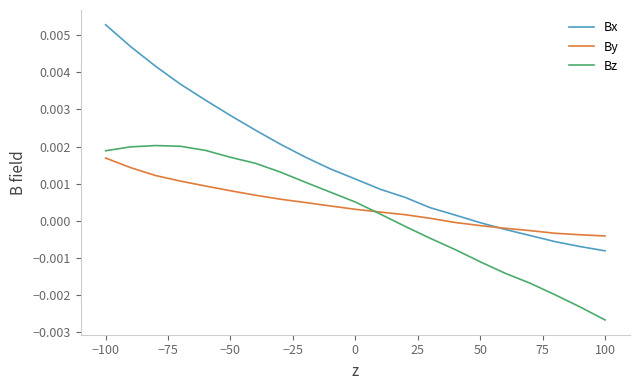

True or false: Bz and Bx cross at least once.

False